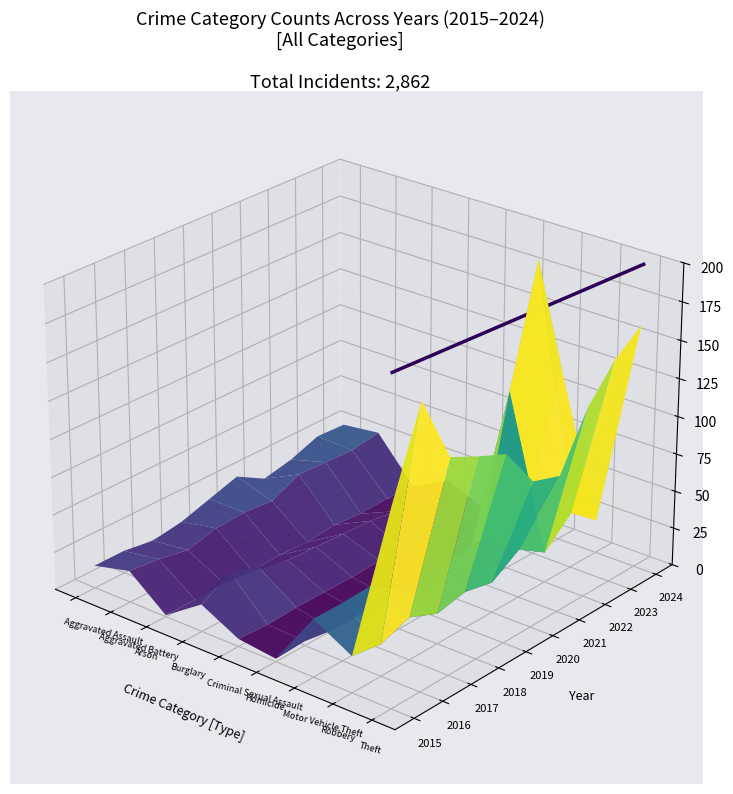

Which has a higher value, Aggravated Assault or Aggravated Battery?

Aggravated Battery